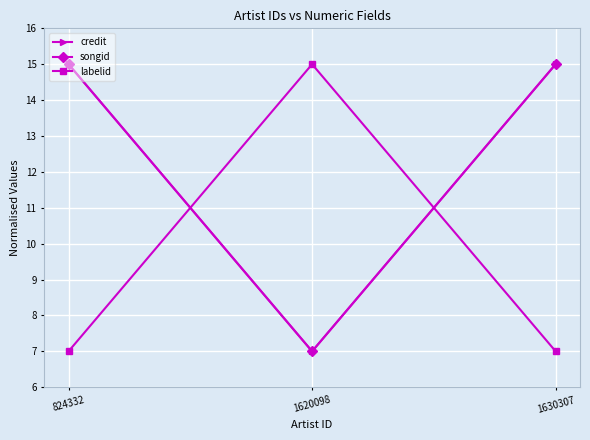

What is the value of the credit point at the 3rd from the left?

15.0